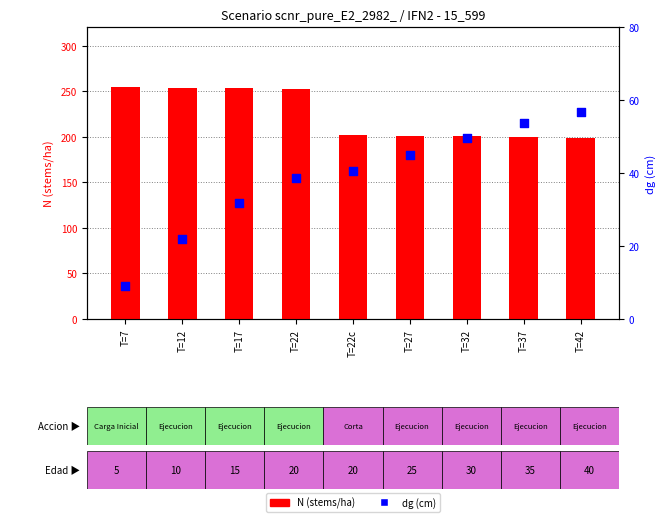

What is the total value across all series at T=22?

290.8